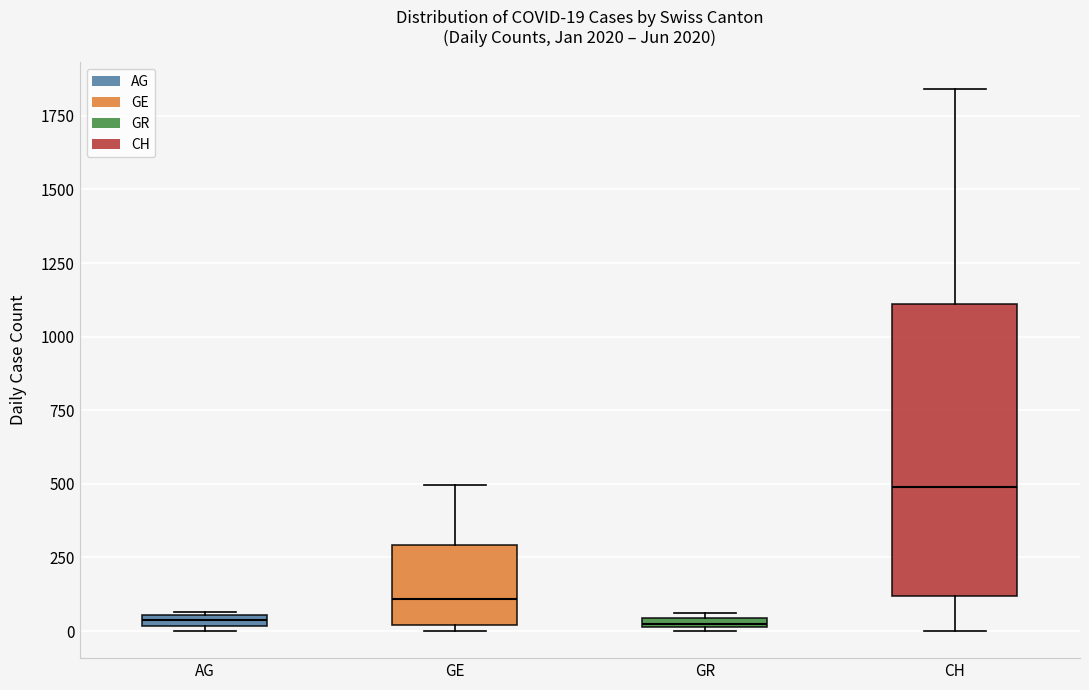

Which box is the tallest, from its lower edge to its upper edge?

CH